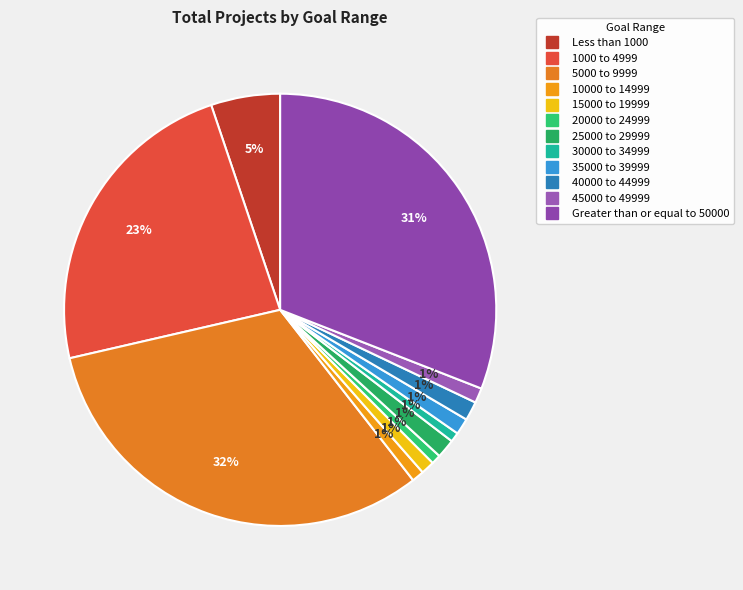

Is there any slice that represents more than half of the pie?

No